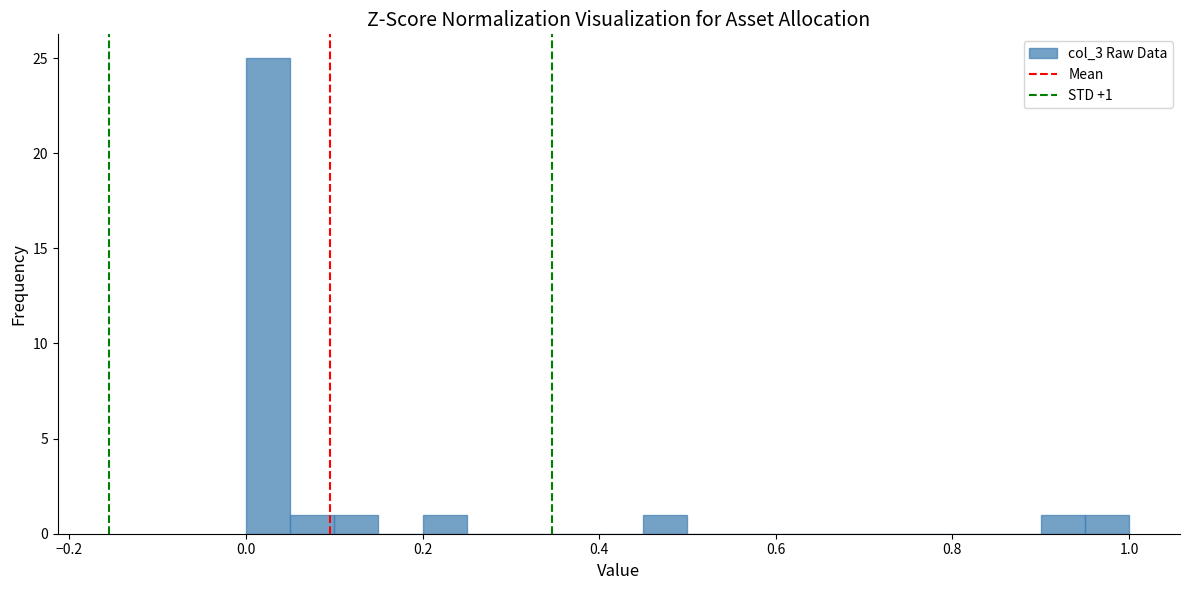

Read against the x-axis, roughly where is the centre of the tallest bar?

0.02